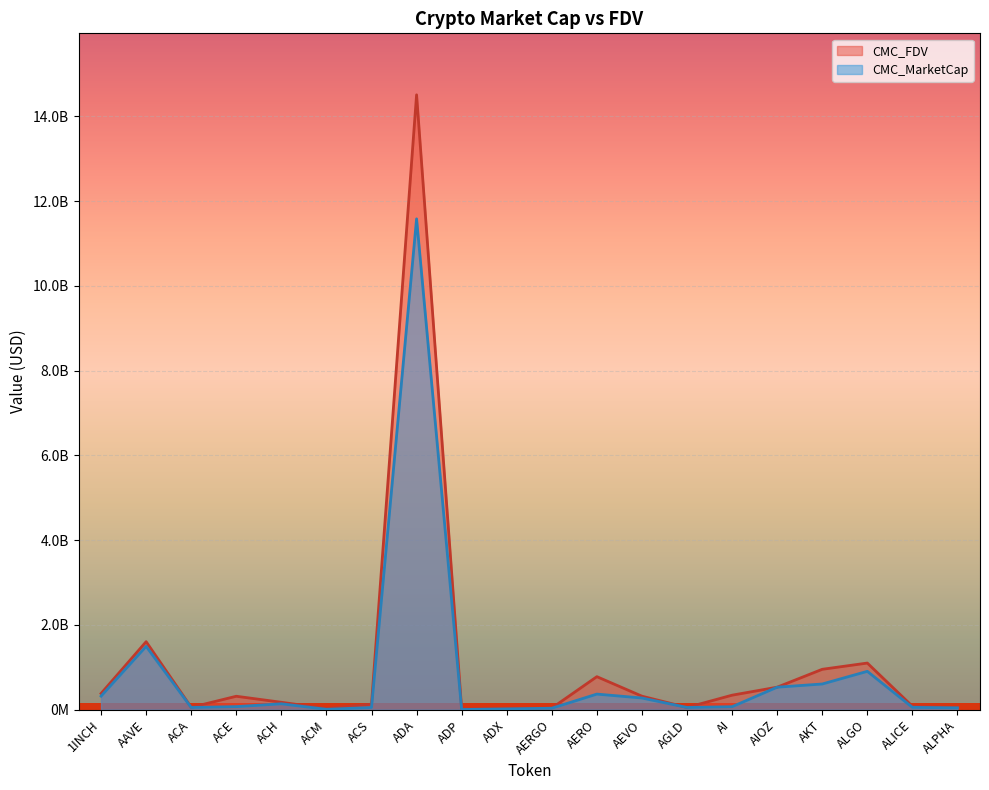

What is the average value of the CMC_MarketCap series?

834834579.9